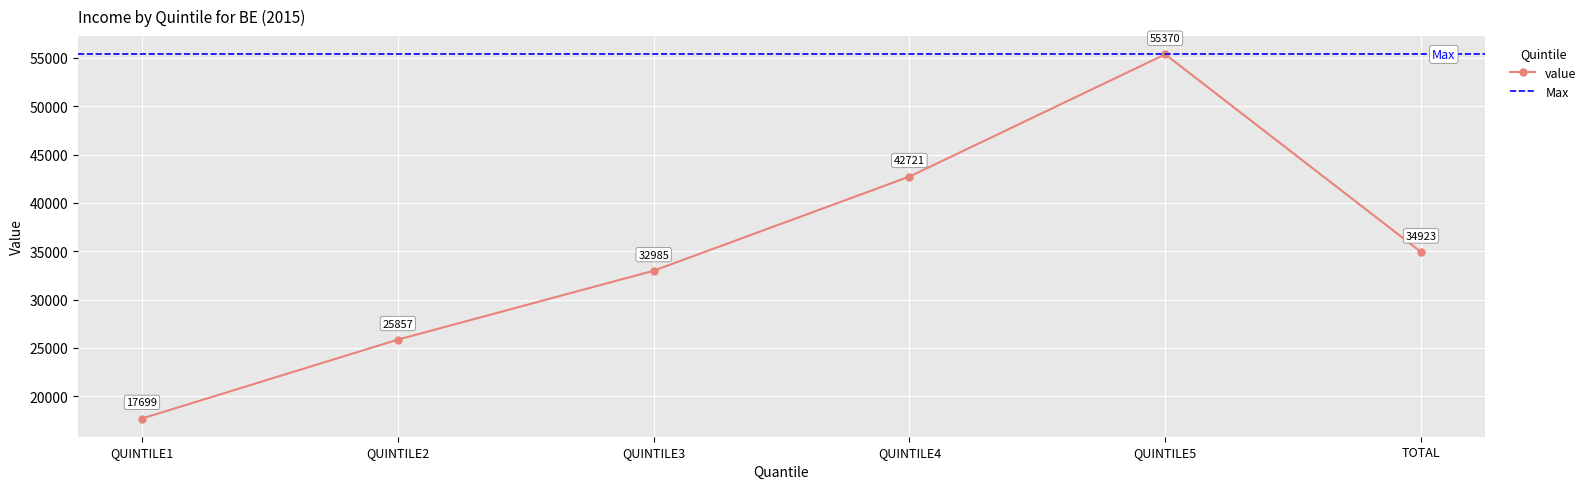

Which has a higher value, QUINTILE4 or QUINTILE3?

QUINTILE4